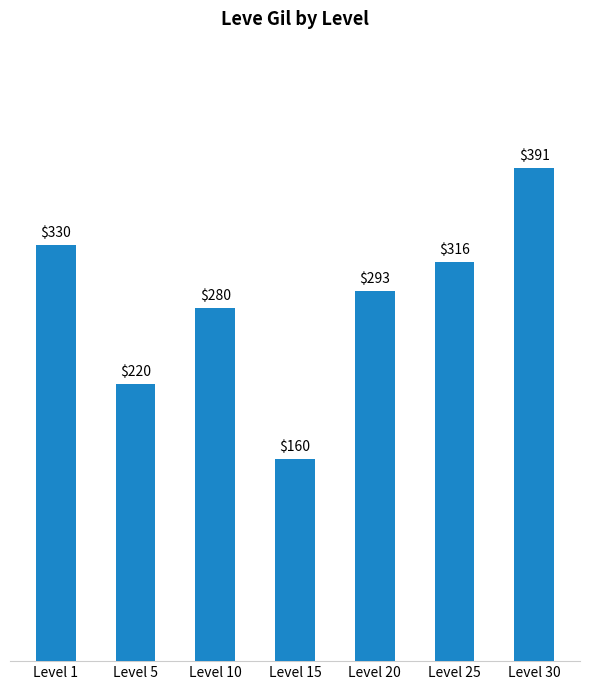

The value at Level 30 is 391. True or false?

True